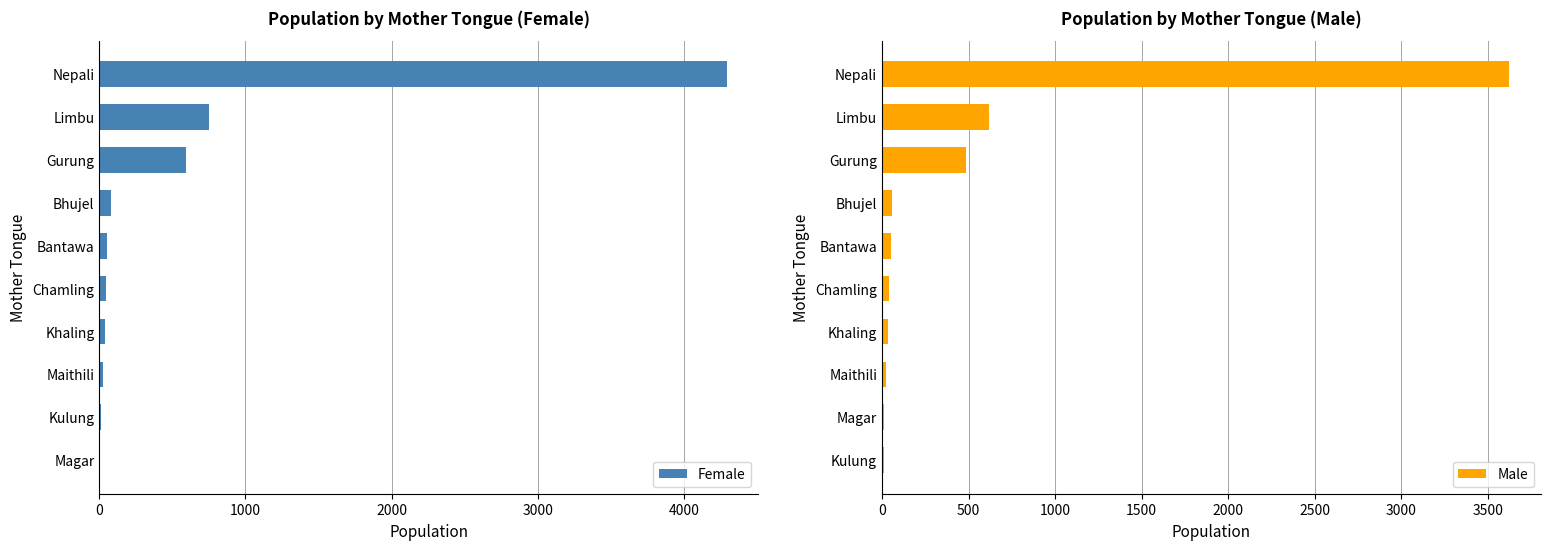

At which label is Female closest to 2149?

Limbu